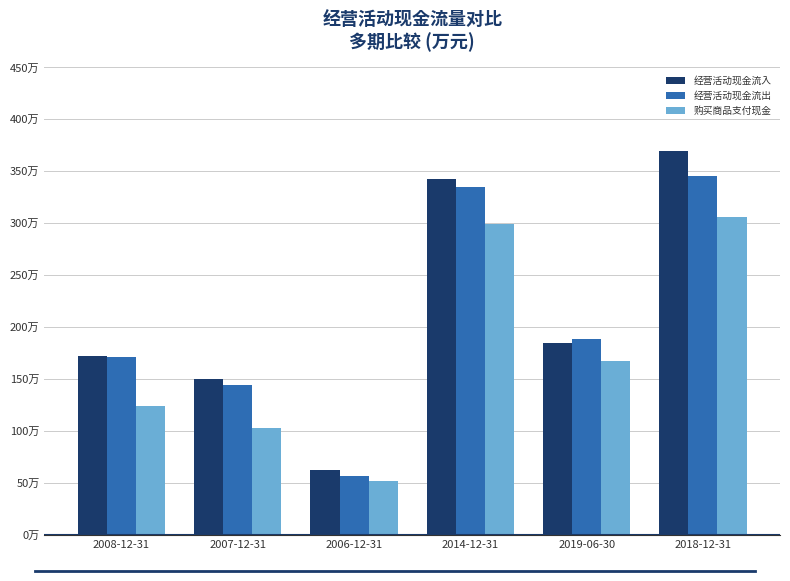

What is the maximum value shown in the chart?

3697912